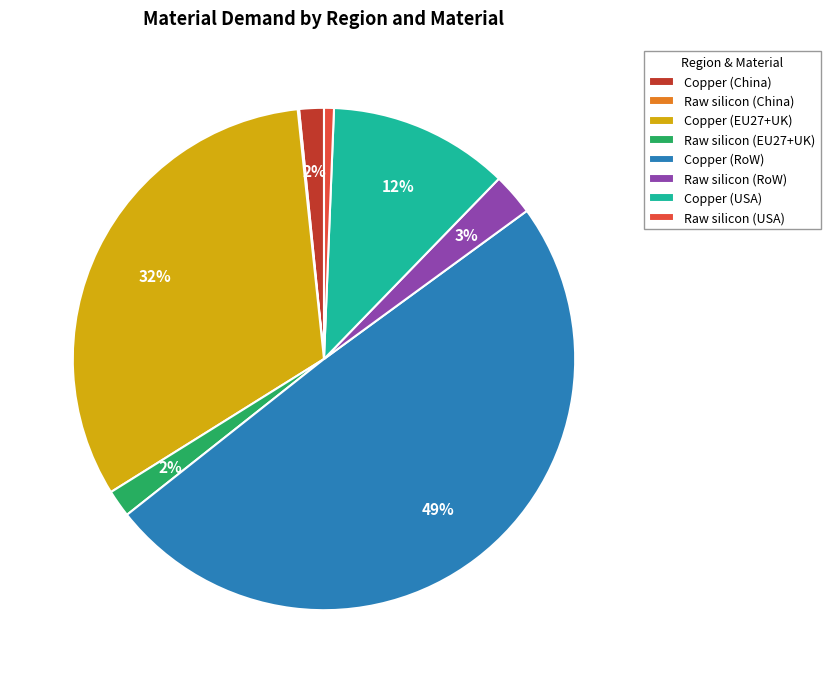

The Raw silicon (USA) slice represents 1% of the pie. True or false?

True